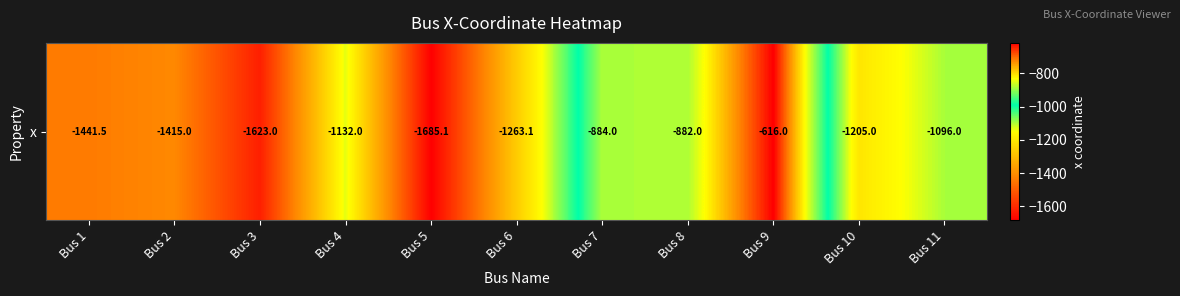

How many values exceed -1205?

5